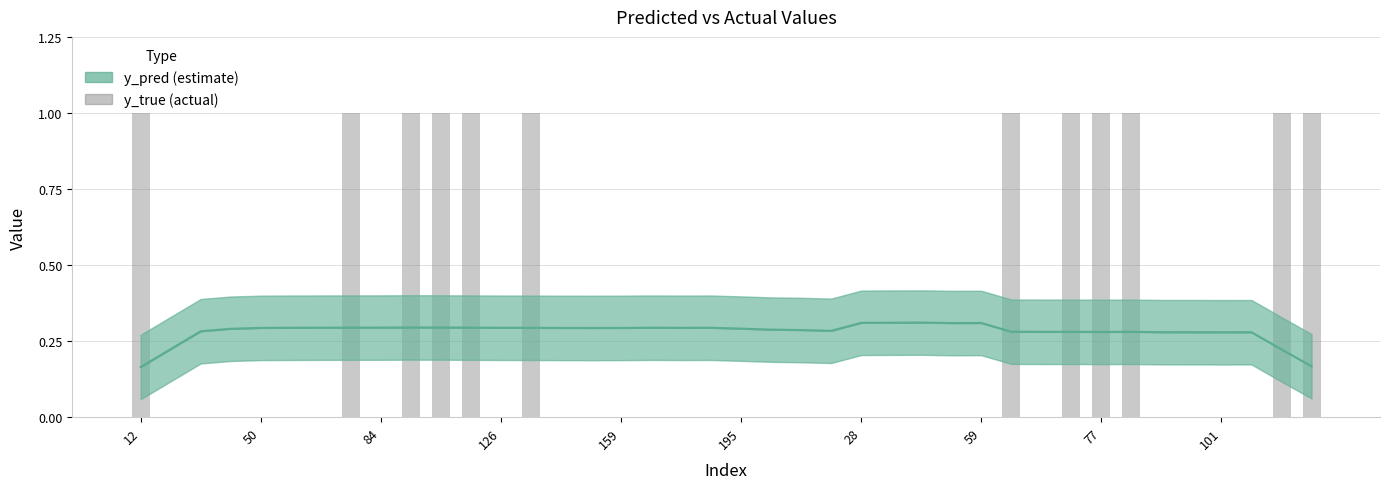

What is the average value of the y_pred (estimate) series?

0.3